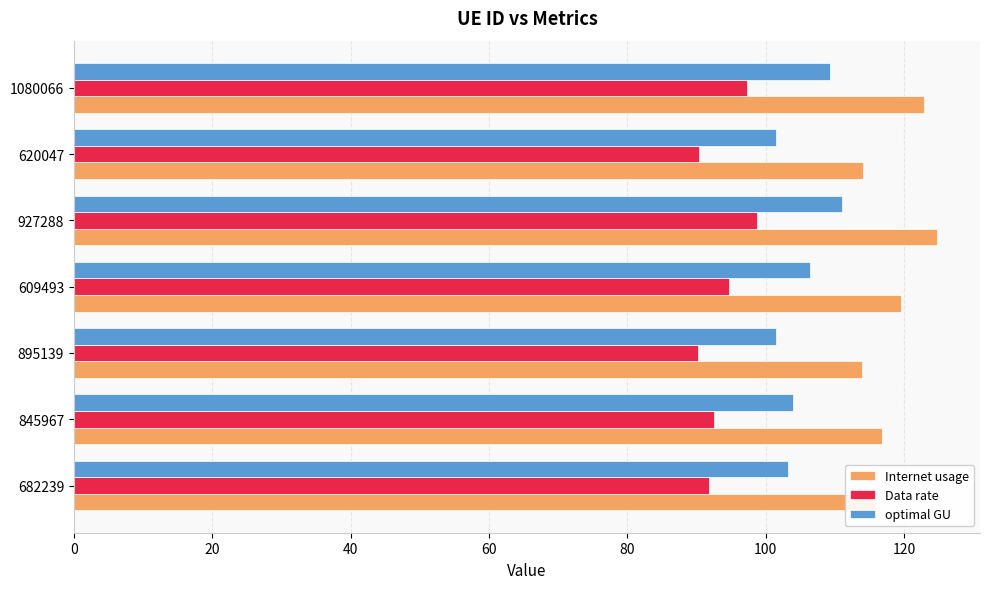

Which series changed the most between 895139 and 1080066?

Internet usage